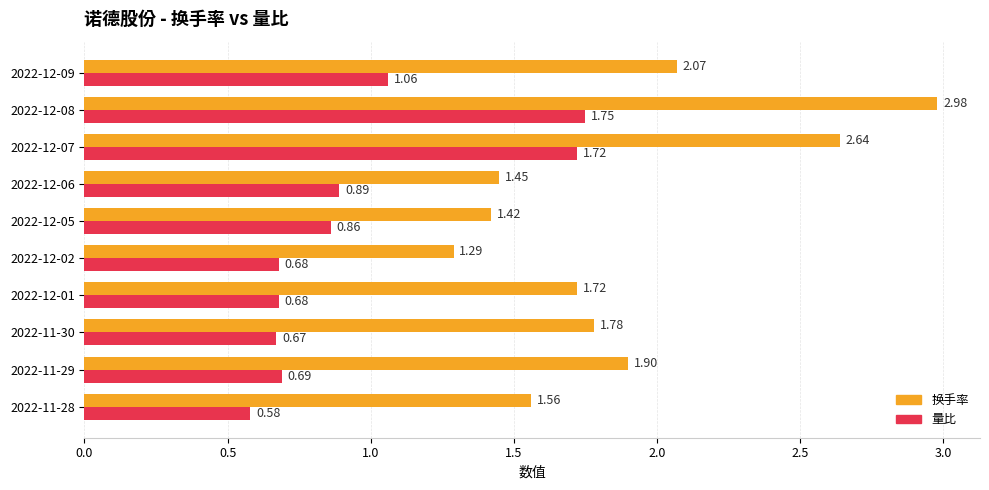

At which category is the sum across all series the highest?

2022-12-08